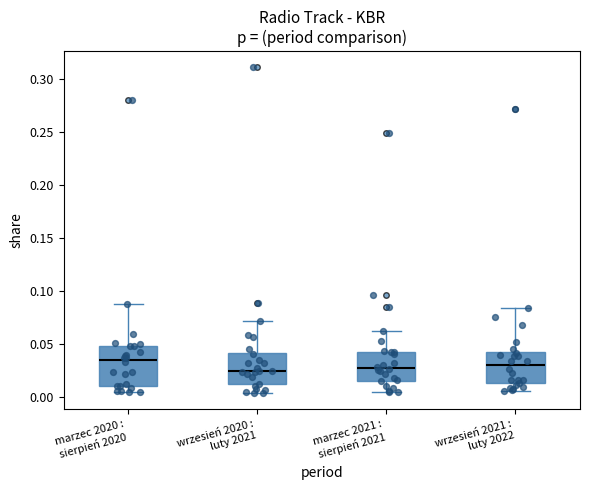

Reading left to right, transcribe this box plot: for each box, give where its median line is, the range the box spans, and where its two whiskers end, as read against the y-axis. The values are not printed on the chart, so give them approximately, as read against the axis.

marzec 2020 : sierpień 2020: median 0.035, box 0.010 to 0.050, whiskers 0.005 to 0.090
wrzesień 2020 : luty 2021: median 0.025, box 0.015 to 0.040, whiskers 0.005 to 0.070
marzec 2021 : sierpień 2021: median 0.030, box 0.015 to 0.045, whiskers 0.005 to 0.065
wrzesień 2021 : luty 2022: median 0.030, box 0.015 to 0.045, whiskers 0.005 to 0.085